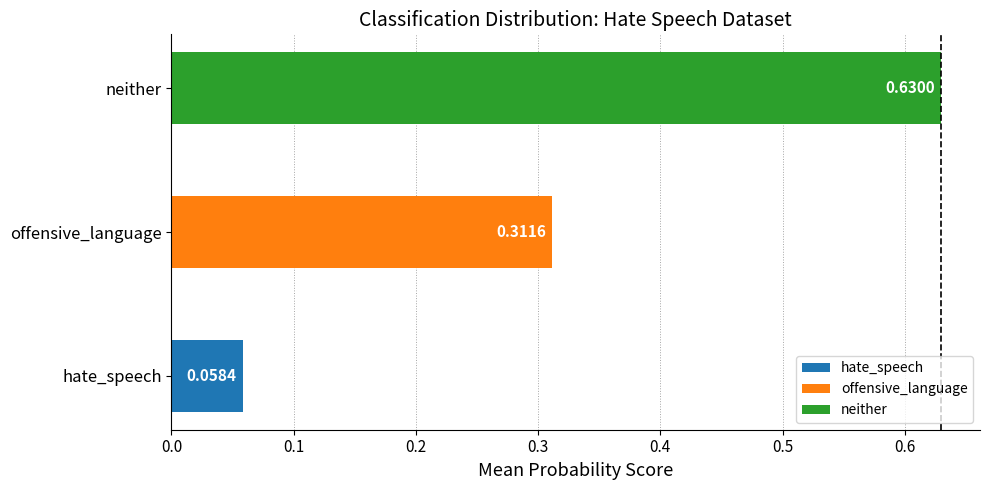

Which series has the largest total across all categories?

neither